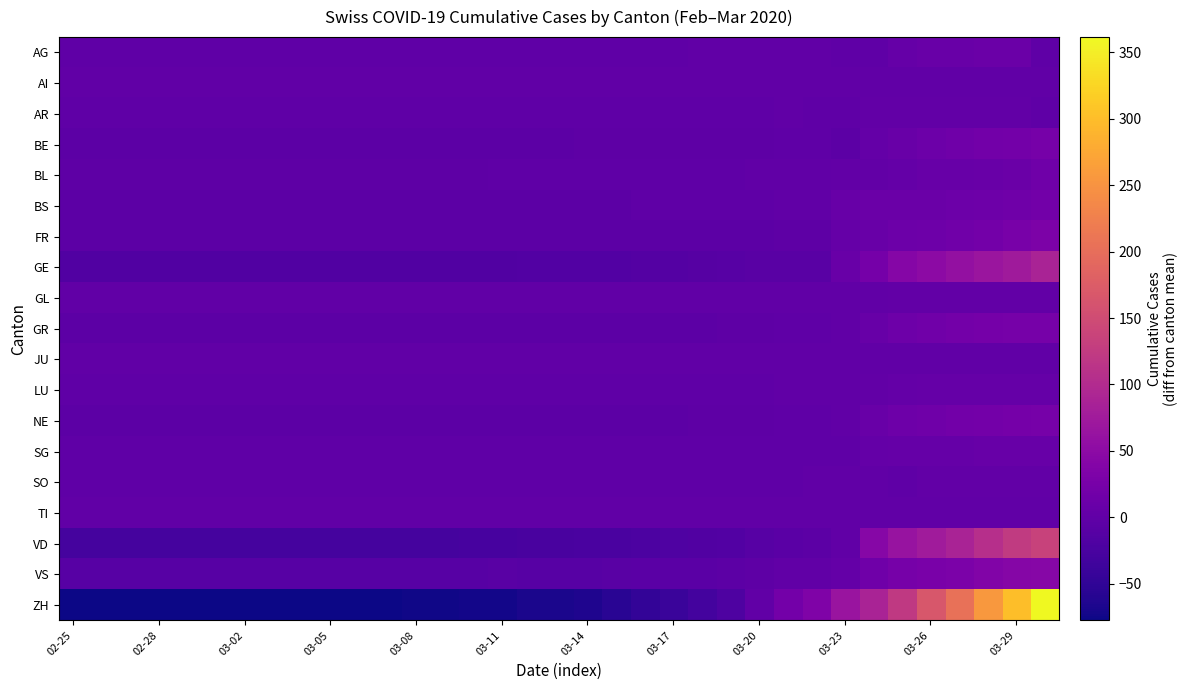

List the series in order of their peak value, highest first.

ZH, VD, GE, VS, FR, GR, NE, BE, BS, BL, AG, SG, LU, AR, SO, GL, AI, JU, TI